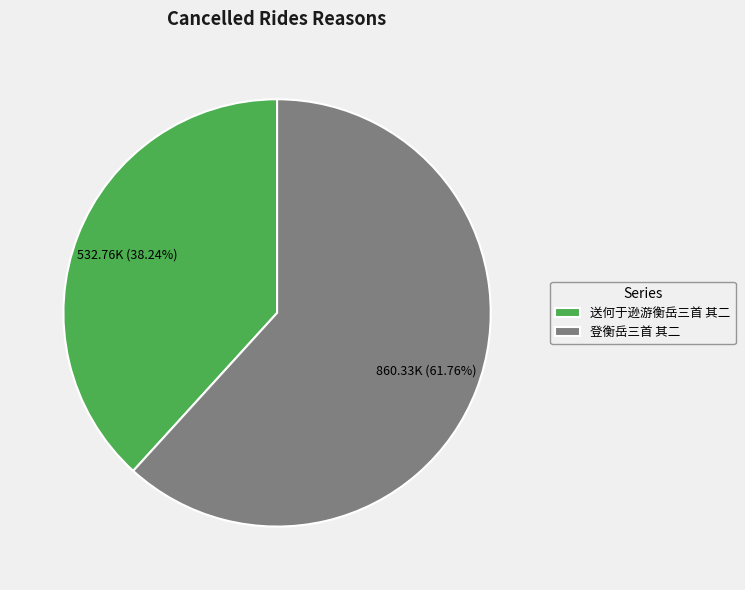

What percentage is the 登衡岳三首 其二 slice, to the nearest percent?

62%